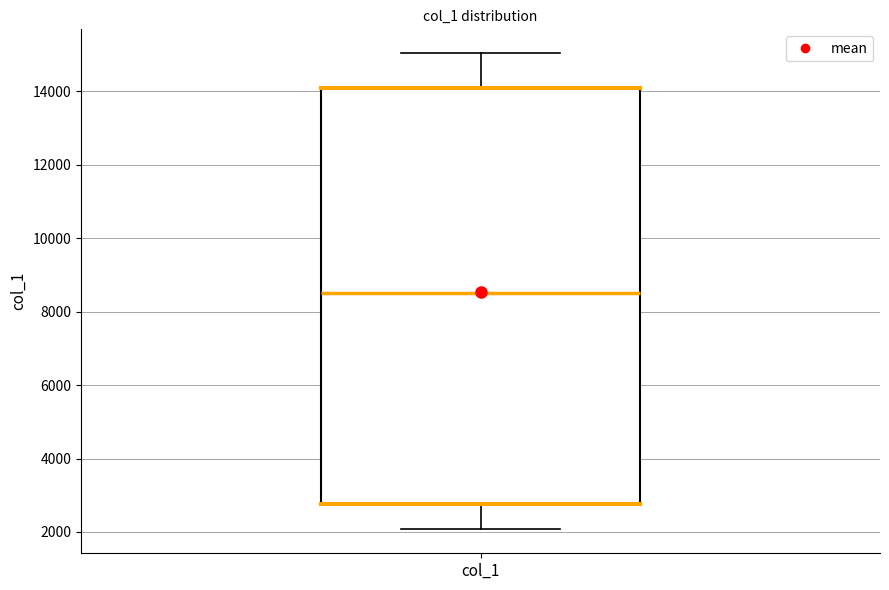

Where is the lower edge of the box for col_1 on the y-axis? The values are not printed on the chart, so give them approximately, as read against the axis.

2800